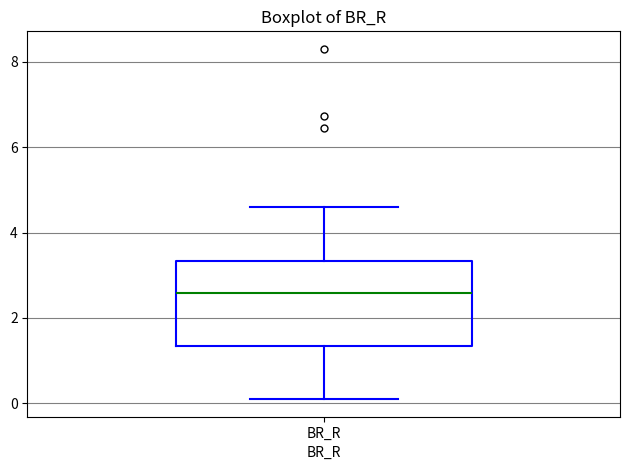

Where does the median line of the box for BR_R sit on the y-axis? The values are not printed on the chart, so give them approximately, as read against the axis.

2.6